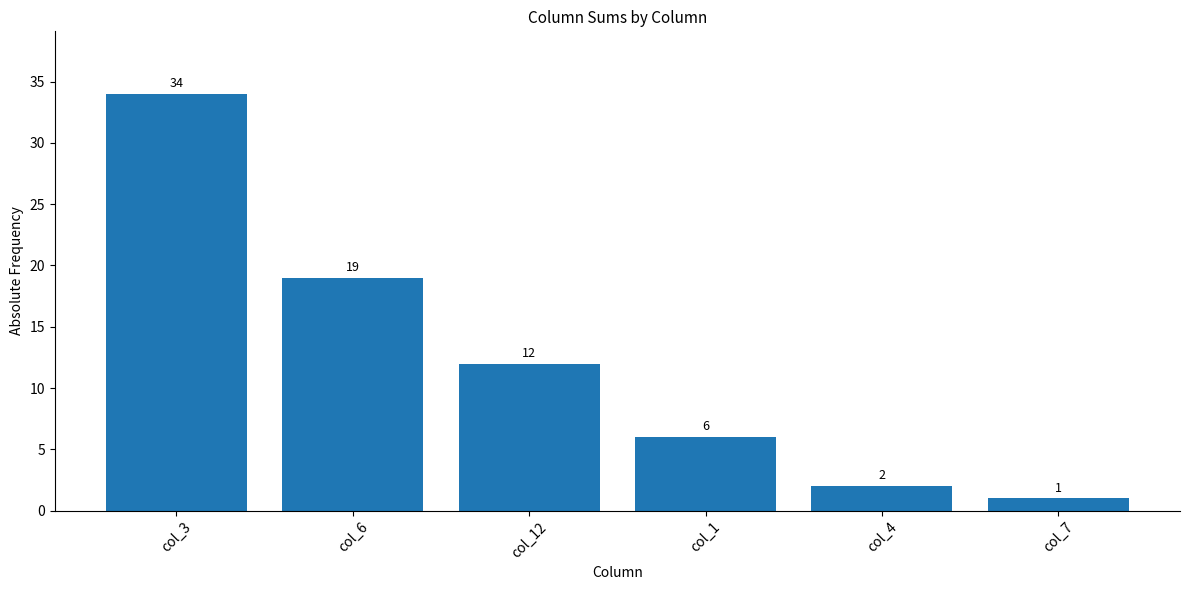

At which category does the chart reach its peak across all series?

col_3